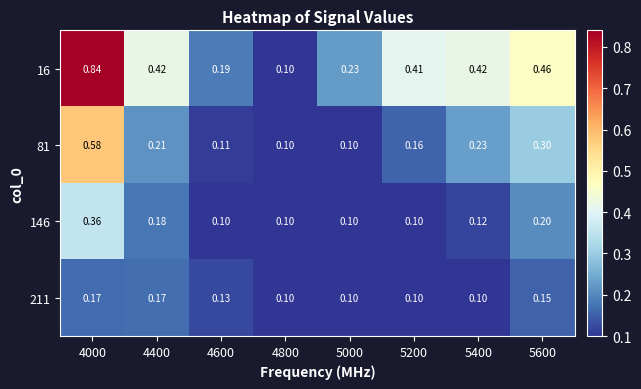

Is the value of 211 at 5200 greater than the value of 81 at 4600?

No